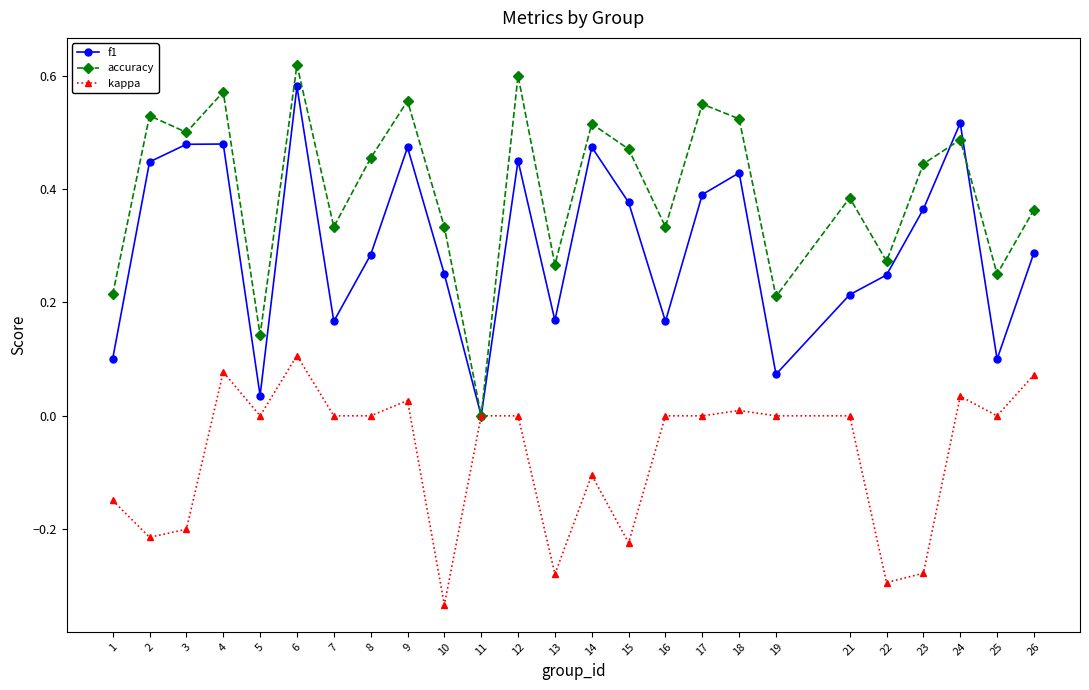

Count the number of data series in this chart.

3